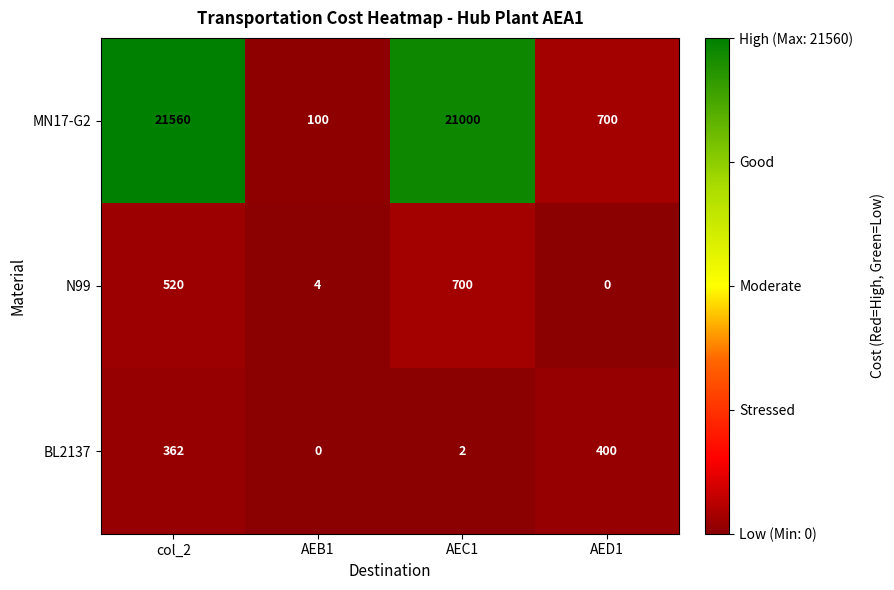

Reading right to left, what are all the values shown in this chart?

MN17-G2: 700	21000	100	21560
N99: 0	700	4	520
BL2137: 400	2	0	362